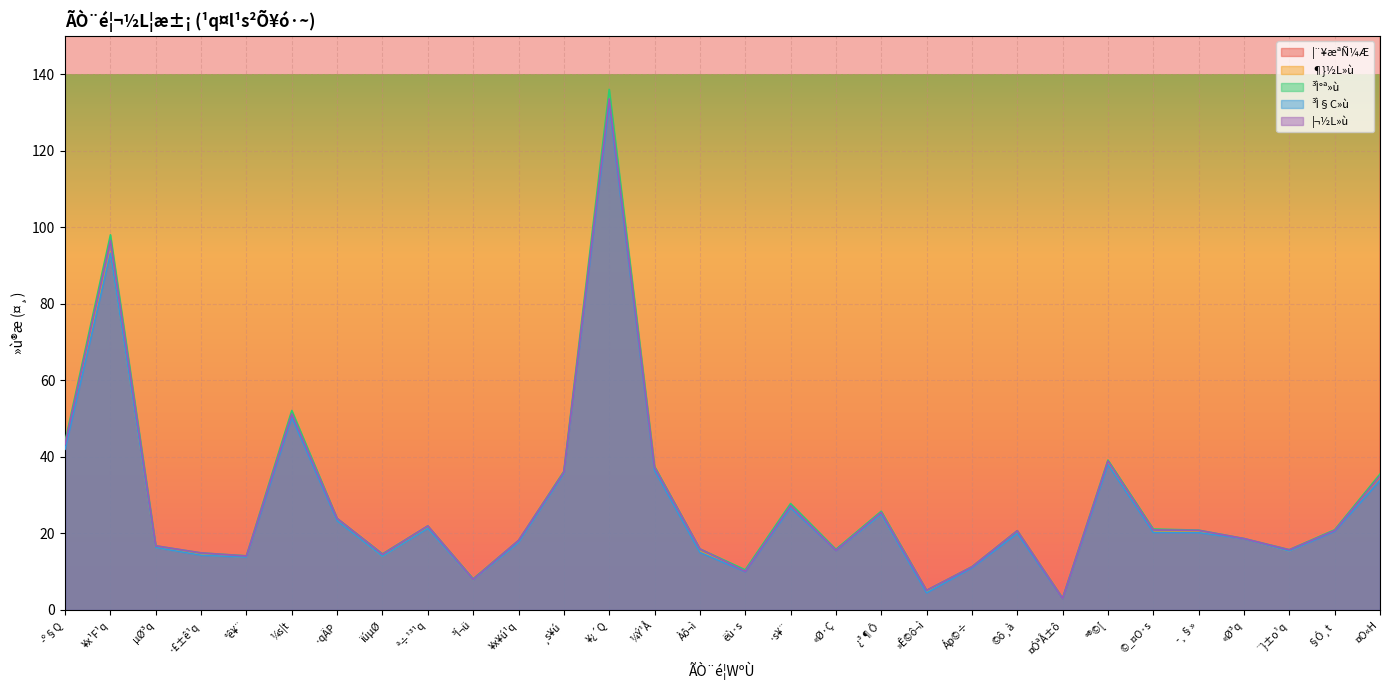

Reading left to right, what are all the values shown in this chart?

¦¨¥æªÑ¼Æ: 4172540.0	17526263.0	11997626.0	11627543.0	42492391.0	7524623.0	4992106.0	7010271.0	6187790.0	4537870.0	13117610.0	1173788.0	11877333.0	7627319.0	3419740.0	680230.0	2334581.0	1096416.0	878038.0	251997.0	802829.0	3500580.0	974478.0	1599396.0	4046801.0	9956271.0	2368997.0	207906.0	2029563.0	13064893.0
¶}½L»ù: 43.8	93.5	16.4	14.4	13.8	51.7	23.4	14.0	21.4	7.9	17.7	35.7	134.0	37.3	15.2	10.2	26.9	15.7	25.0	4.8	11.2	20.7	3.1	38.5	20.4	20.4	18.6	15.4	20.8	34.8
³Ì°ª»ù: 44.0	98.0	16.8	14.9	14.2	52.1	23.9	14.7	21.9	8.1	18.1	36.2	136.0	37.5	15.9	10.5	27.8	15.8	25.8	5.1	11.3	20.7	3.1	39.1	21.1	20.9	18.6	15.8	20.9	35.5
³Ì§C»ù: 42.0	93.2	16.3	14.3	13.8	50.3	23.3	14.0	21.3	7.9	17.6	35.6	132.0	36.5	15.1	10.0	26.7	15.6	24.9	4.5	11.0	20.0	3.0	38.0	20.2	20.2	18.6	15.4	20.6	33.8
¦¬½L»ù: 43.3	96.5	16.8	14.9	14.1	51.2	23.9	14.6	21.9	8.0	18.1	36.0	133.5	37.3	15.9	10.1	27.2	15.6	25.5	5.1	11.2	20.7	3.0	38.9	20.9	20.8	18.6	15.7	20.8	35.0